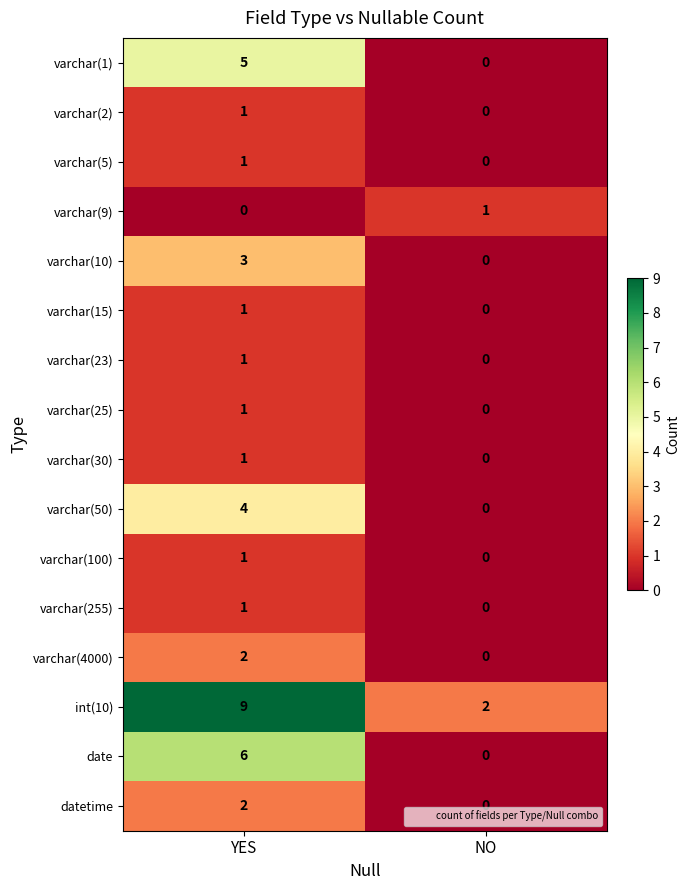

Which series has the largest total across all categories?

int(10)